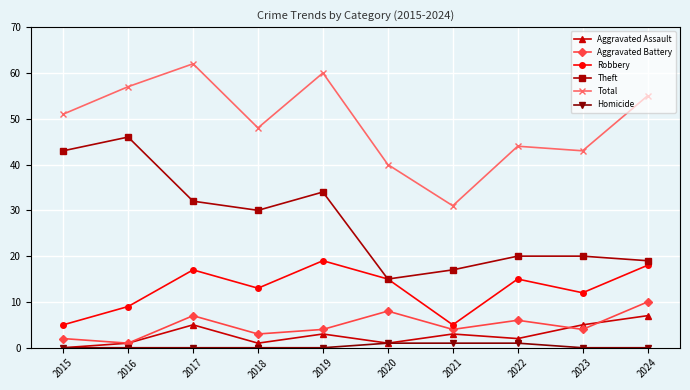

What is the sum of the Total values at 2016 and 2023?

100